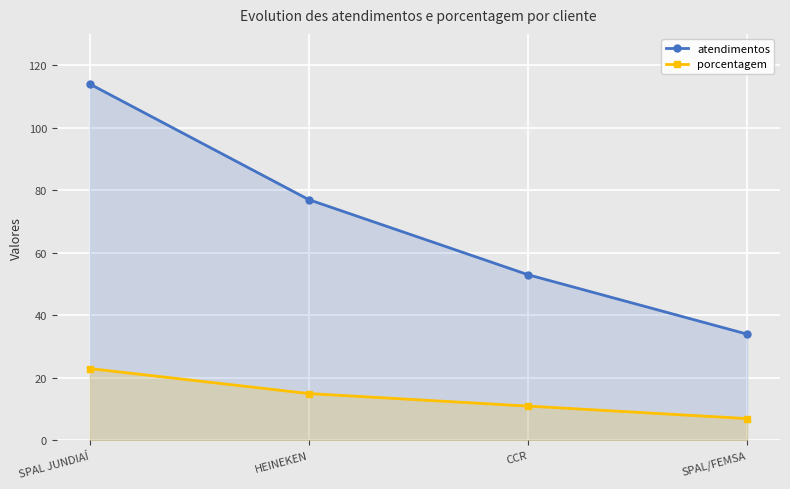

Reading left to right, list all the values displayed in this chart.

atendimentos: 114	77	53	34
porcentagem: 23	15	11	7